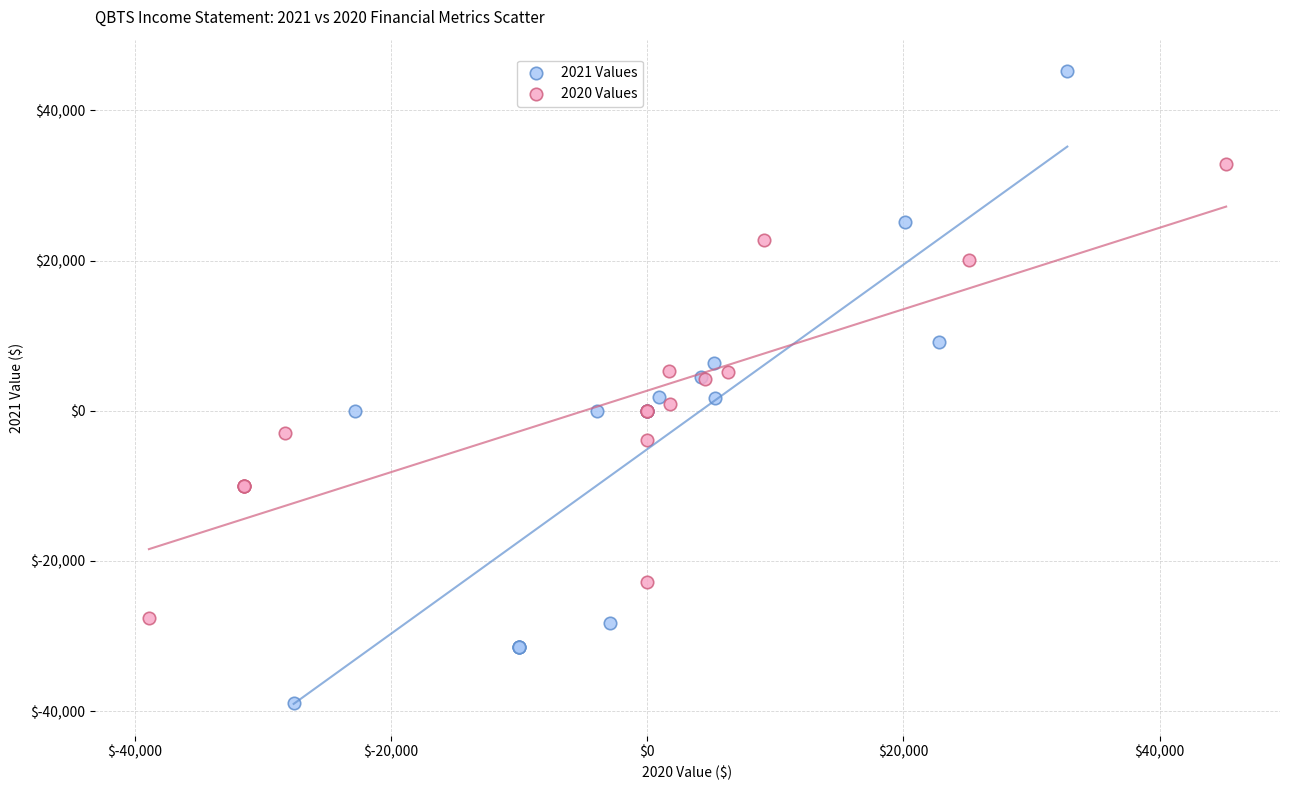

Which series contains the highest Y value?

2021 Values